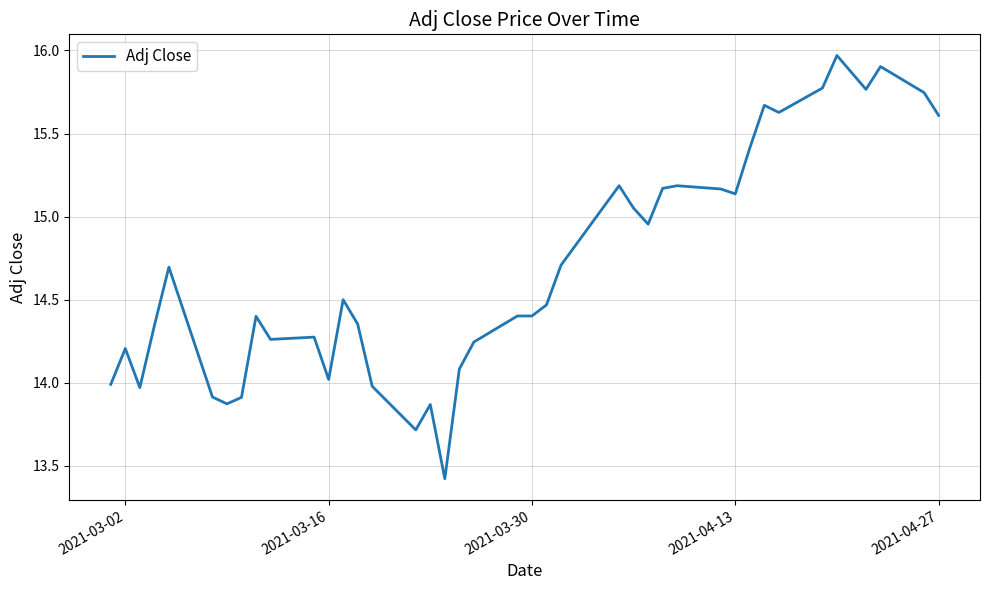

What is the difference between the maximum and minimum values?

2.5